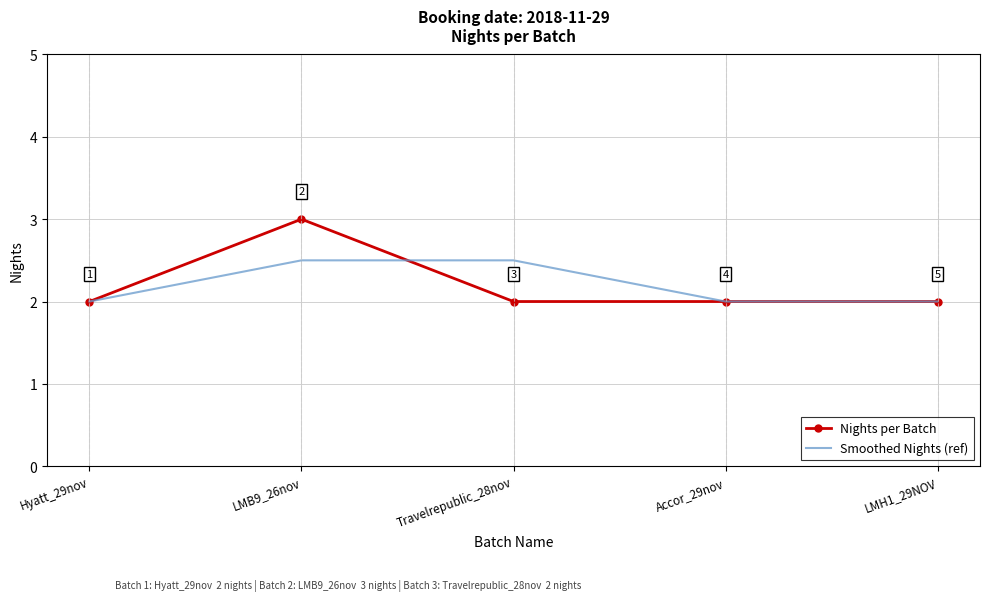

What position from the right is LMB9_26nov?

4